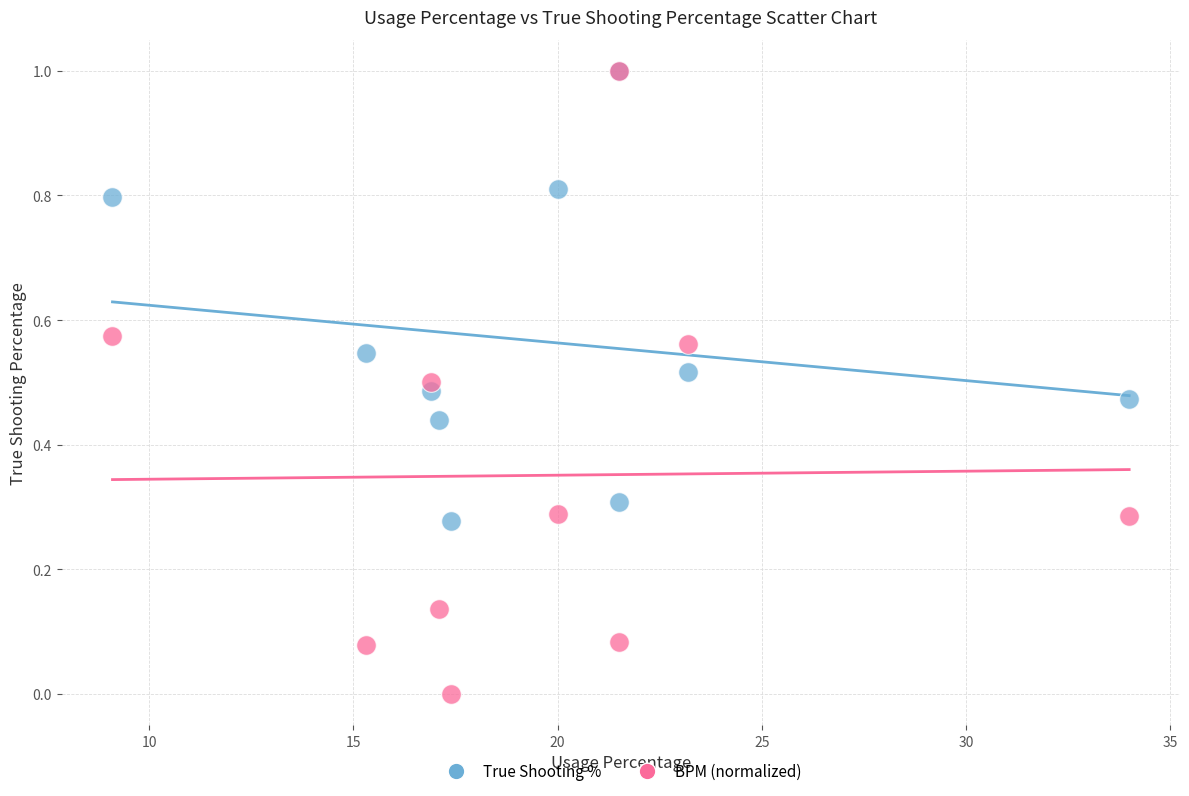

What are all the series names shown in the legend?

True Shooting %, BPM (normalized)